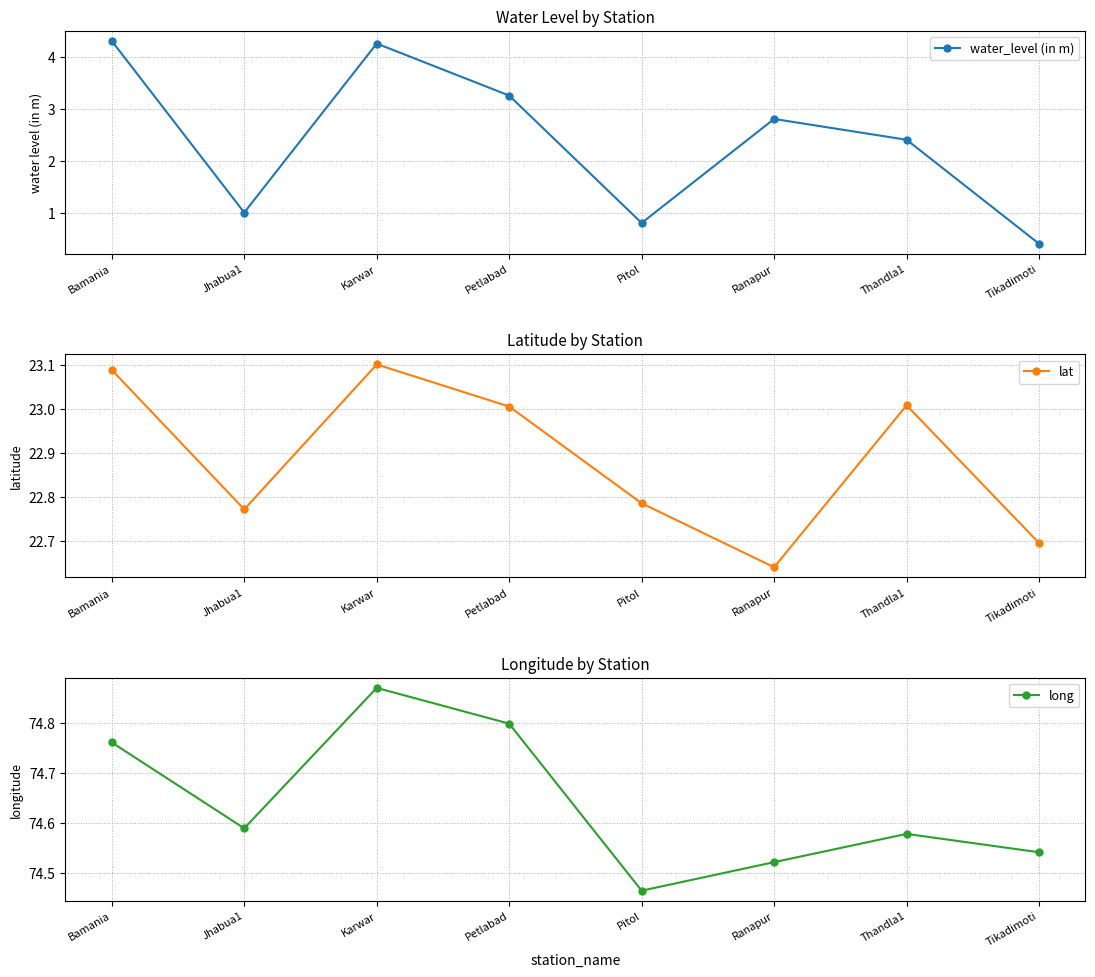

True or false: water_level (in m) and lat intersect in this chart.

False